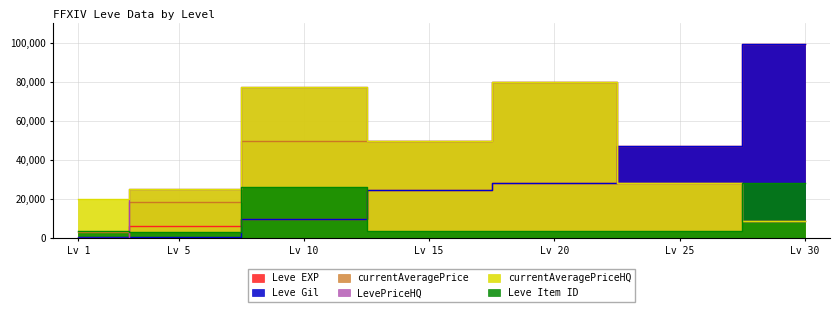

What are all the series names shown in the legend?

Leve EXP, Leve Gil, currentAveragePrice, LevePriceHQ, currentAveragePriceHQ, Leve Item ID